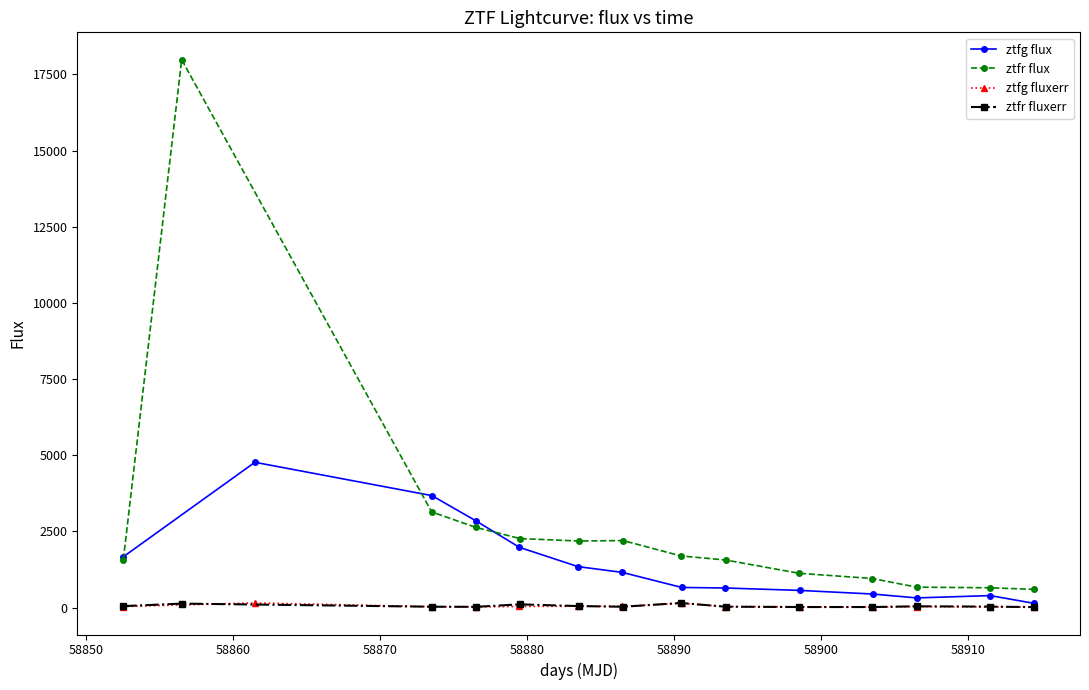

In ztfr fluxerr, how many points are lower than both neighbors (excluding endpoints)?

3